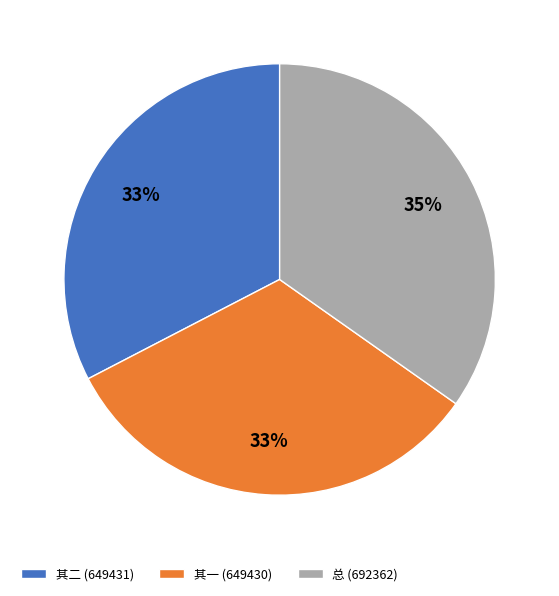

To the nearest percent, what is the combined percentage of 其一 (649430) and 总 (692362)?

67%